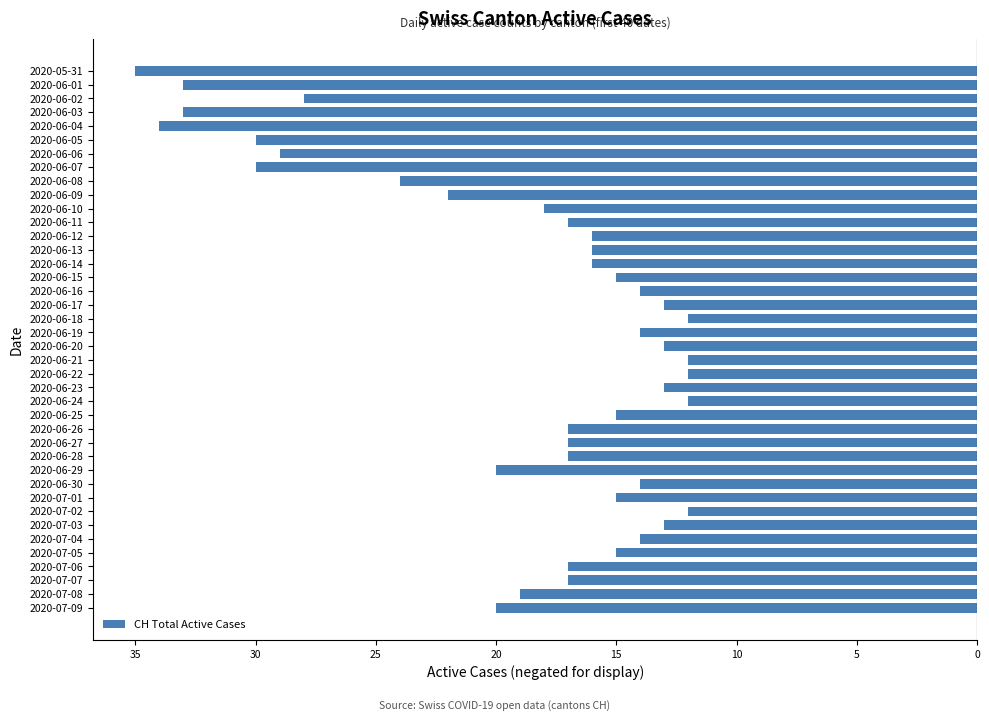

Does the chart contain any negative values?

Yes